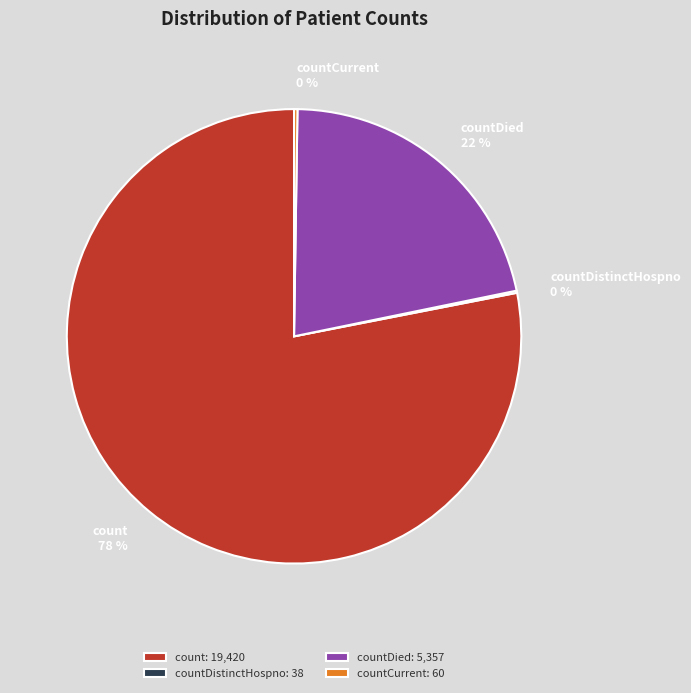

To the nearest percent, what portion does countDied represent?

22%